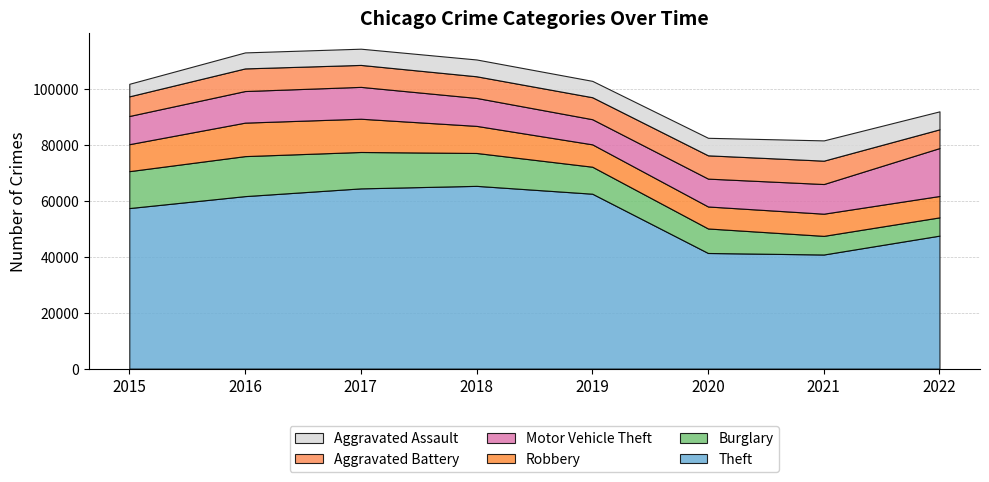

Reading left to right, what are all the values shown in this chart?

Theft: 2015=57350	2016=61618	2017=64380	2018=65282	2019=62480	2020=41304	2021=40762	2022=47504
Burglary: 2015=13184	2016=14289	2017=13001	2018=11746	2019=9639	2020=8755	2021=6658	2022=6525
Robbery: 2015=9638	2016=11960	2017=11880	2018=9679	2019=7994	2020=7856	2021=7919	2022=7638
Motor Vehicle Theft: 2015=10068	2016=11286	2017=11380	2018=9983	2019=8977	2020=9952	2021=10595	2022=17117
Aggravated Battery: 2015=7018	2016=8085	2017=7845	2018=7735	2019=7857	2020=8319	2021=8347	2022=6698
Aggravated Assault: 2015=4480	2016=5712	2017=5793	2018=6001	2019=5840	2020=6263	2021=7242	2022=6418